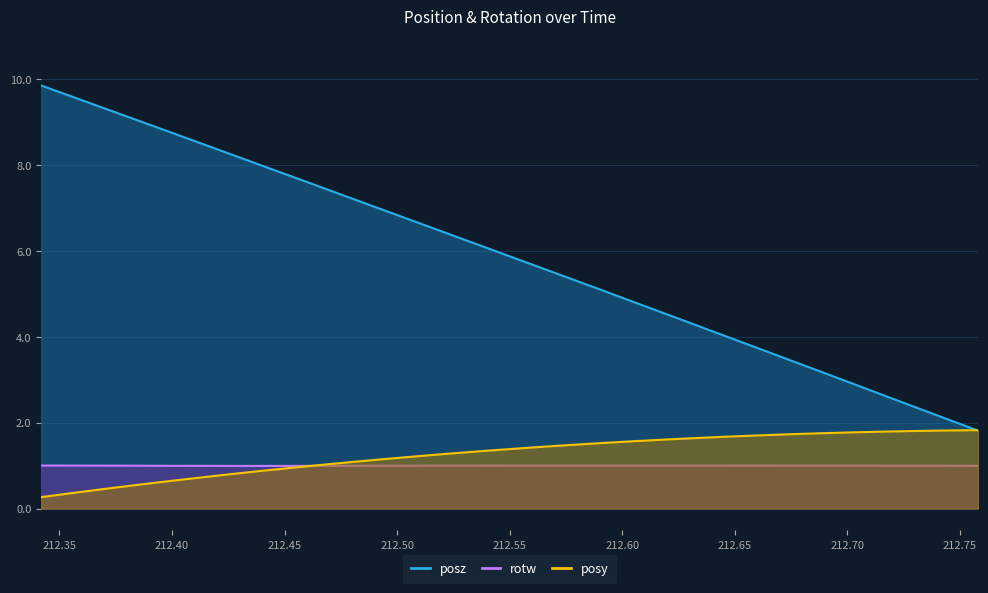

What is the value of the posz point at the 26th from the left?

3.2